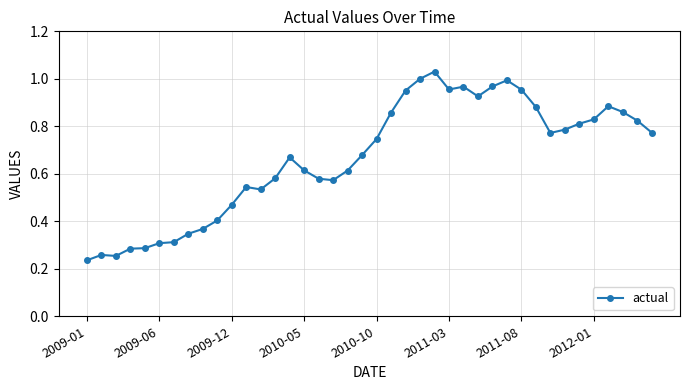

What is the sum of all values?

26.7